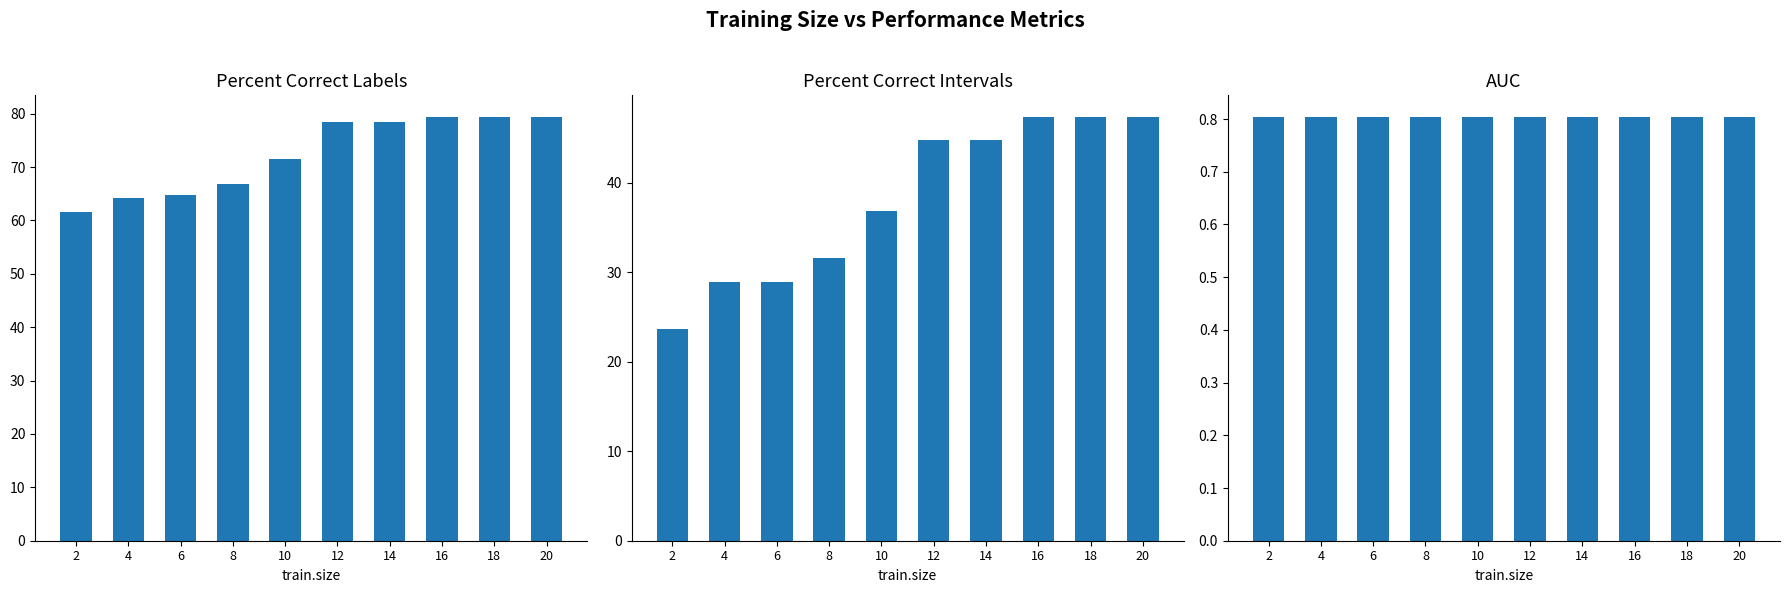

Reading right to left, list all the values displayed in this chart.

percent.correct.labels: 20=79.5	18=79.5	16=79.5	14=78.4	12=78.4	10=71.6	8=66.8	6=64.7	4=64.2	2=61.6
percent.correct.intervals: 20=47.4	18=47.4	16=47.4	14=44.7	12=44.7	10=36.8	8=31.6	6=28.9	4=28.9	2=23.7
auc: 20=0.8	18=0.8	16=0.8	14=0.8	12=0.8	10=0.8	8=0.8	6=0.8	4=0.8	2=0.8